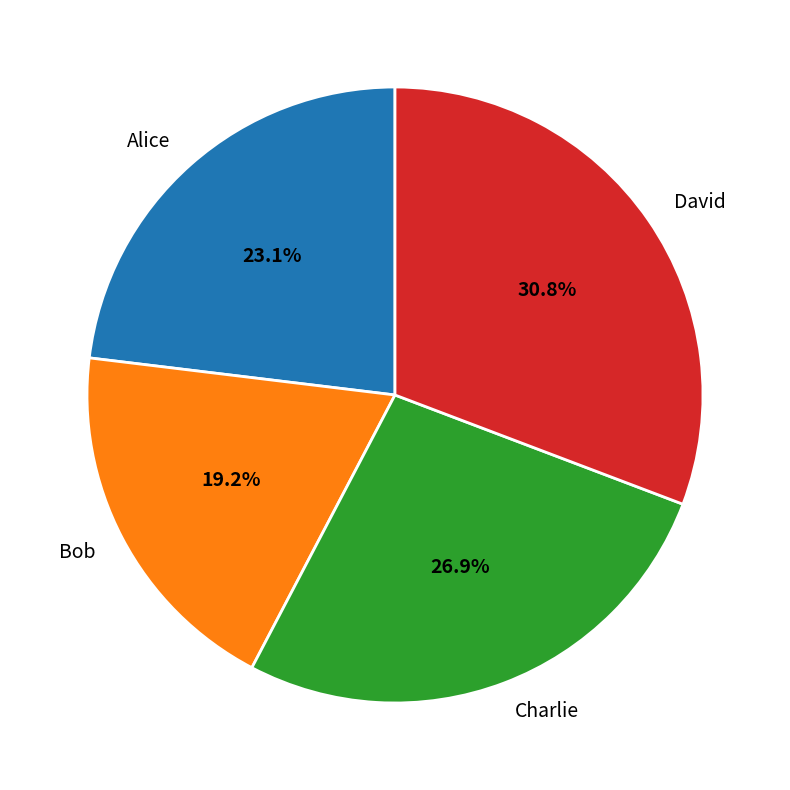

Count the number of slices in the pie.

4